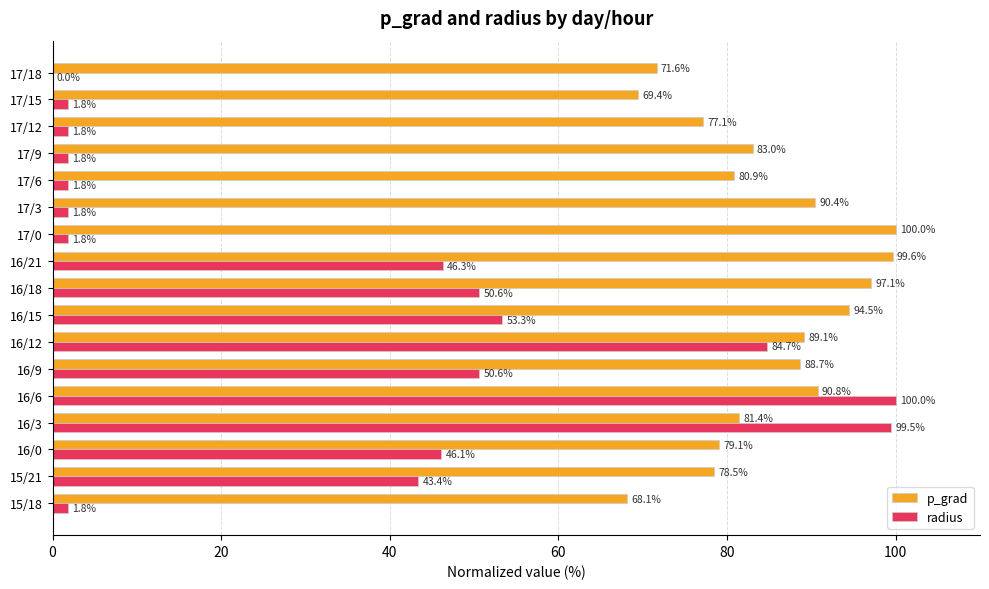

Count the number of categories in the chart.

17